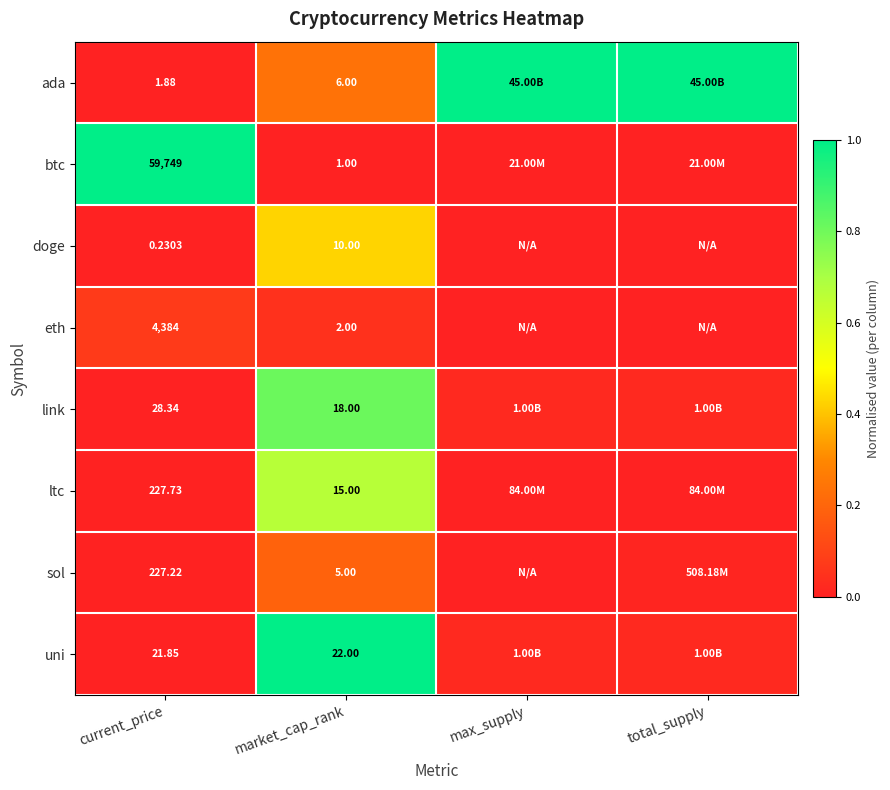

Rank the series at market_cap_rank from lowest to highest value.

btc, eth, sol, ada, doge, ltc, link, uni